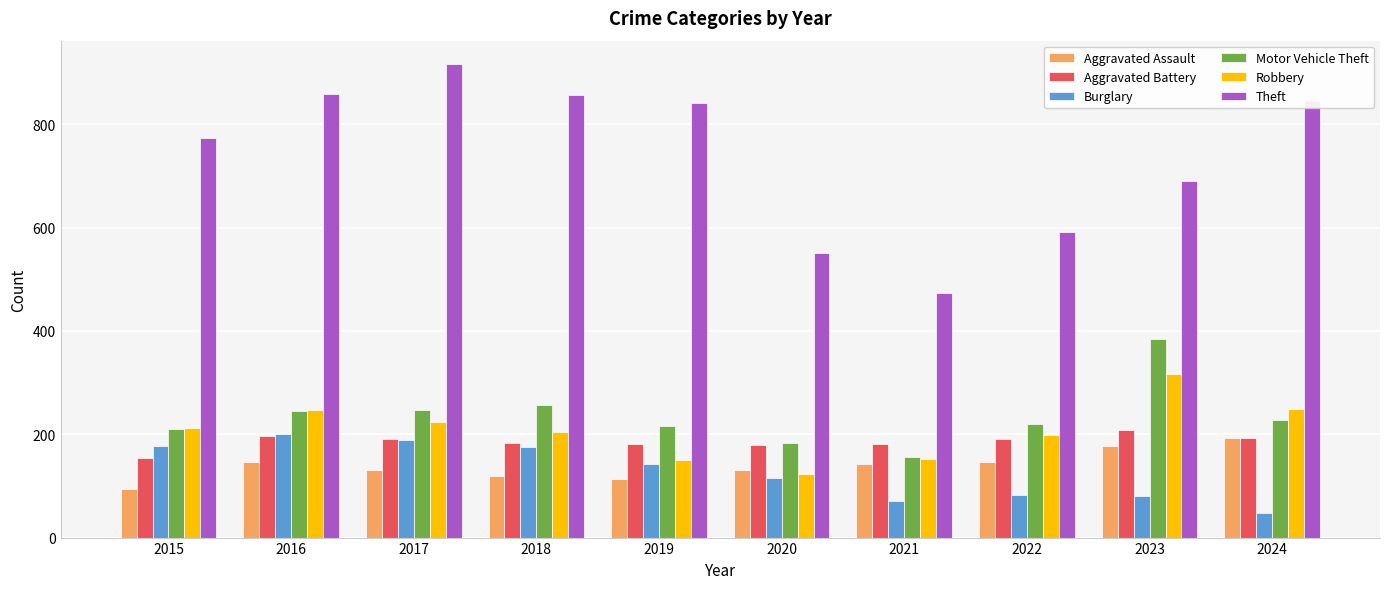

Which label corresponds to the largest value in the chart?

2017